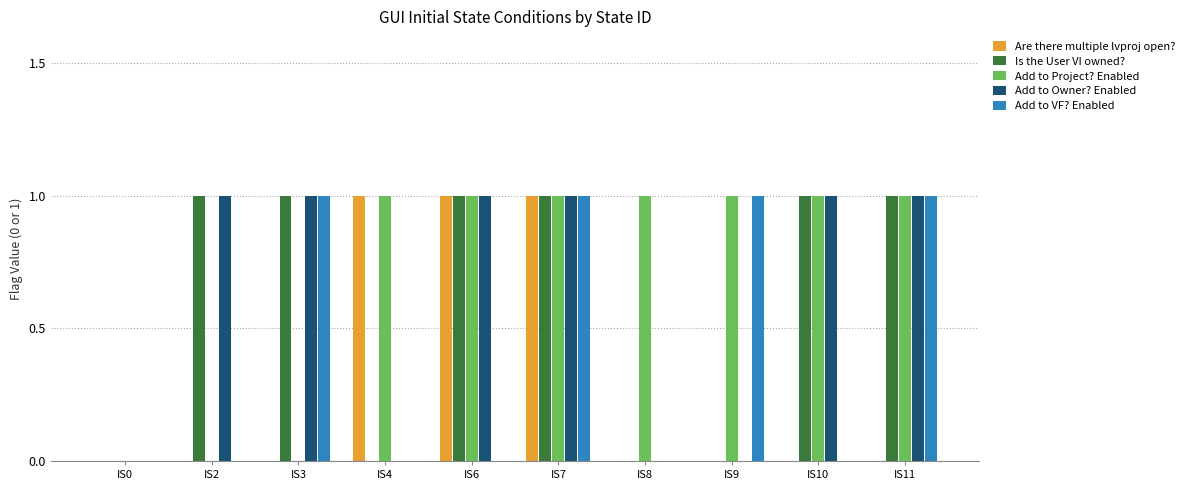

The value of Add to Project? Enabled at IS2 is 0. True or false?

True